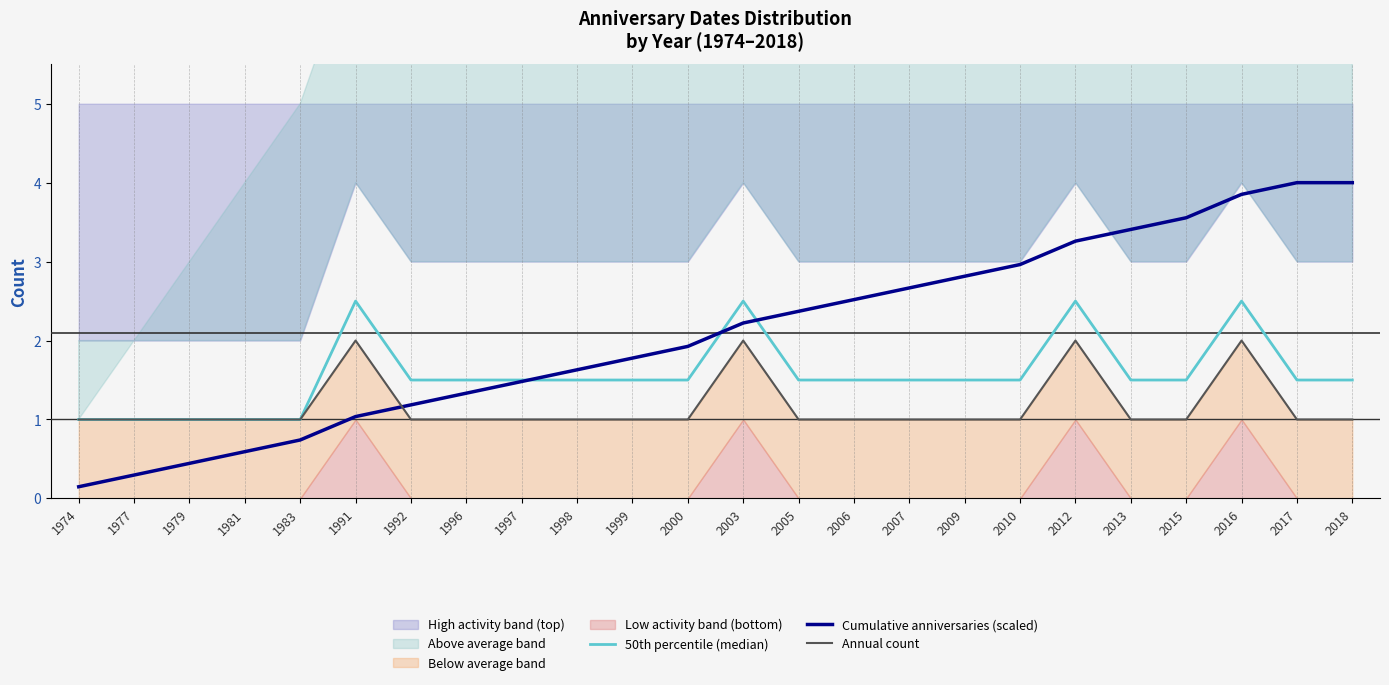

At 2003, list the series in order from largest to smallest.

50th percentile (median), Cumulative anniversaries (scaled), Annual count